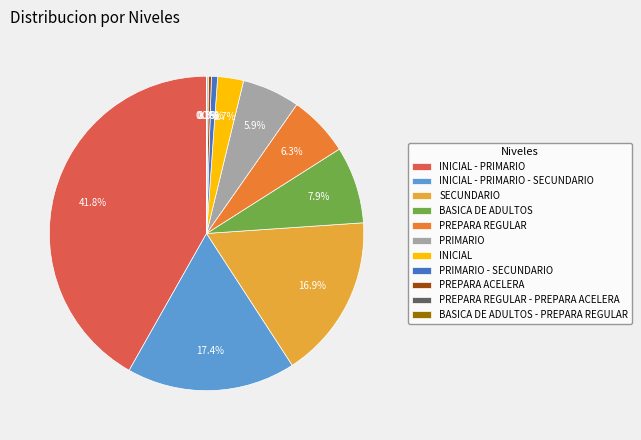

True or false: INICIAL - PRIMARIO - SECUNDARIO accounts for 5% of the total.

False